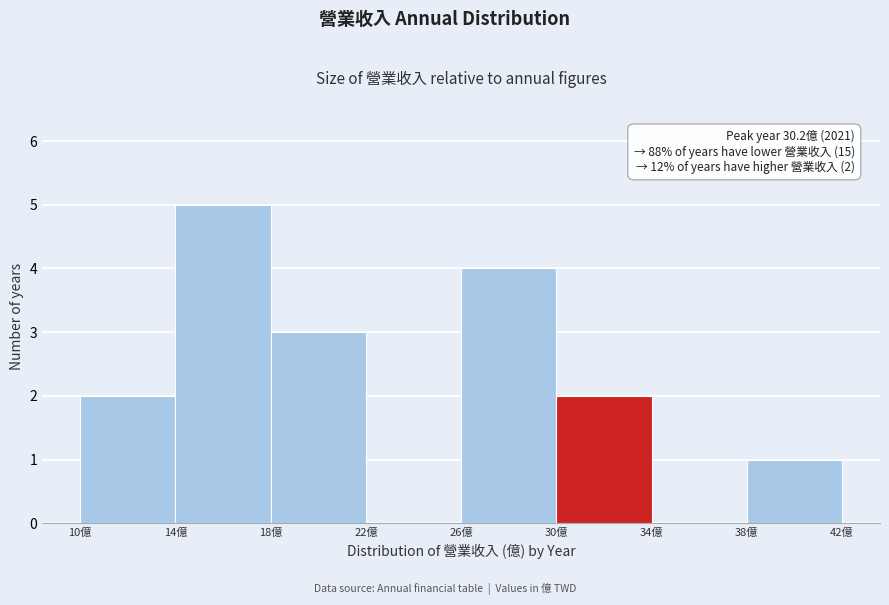

Which range on the x-axis has the tallest bar?

14 to 18